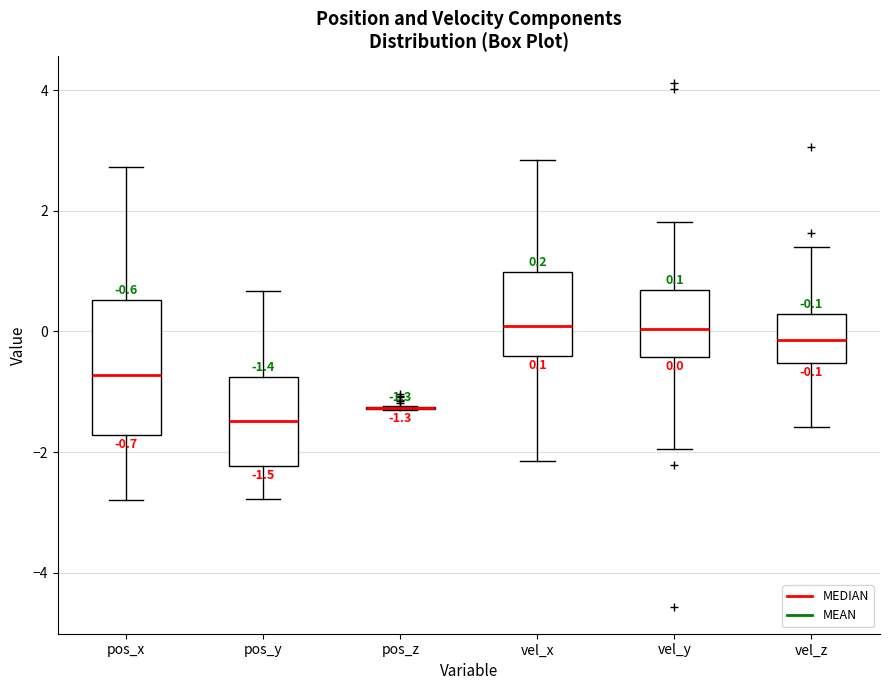

Which box is the tallest, from its lower edge to its upper edge?

pos_x